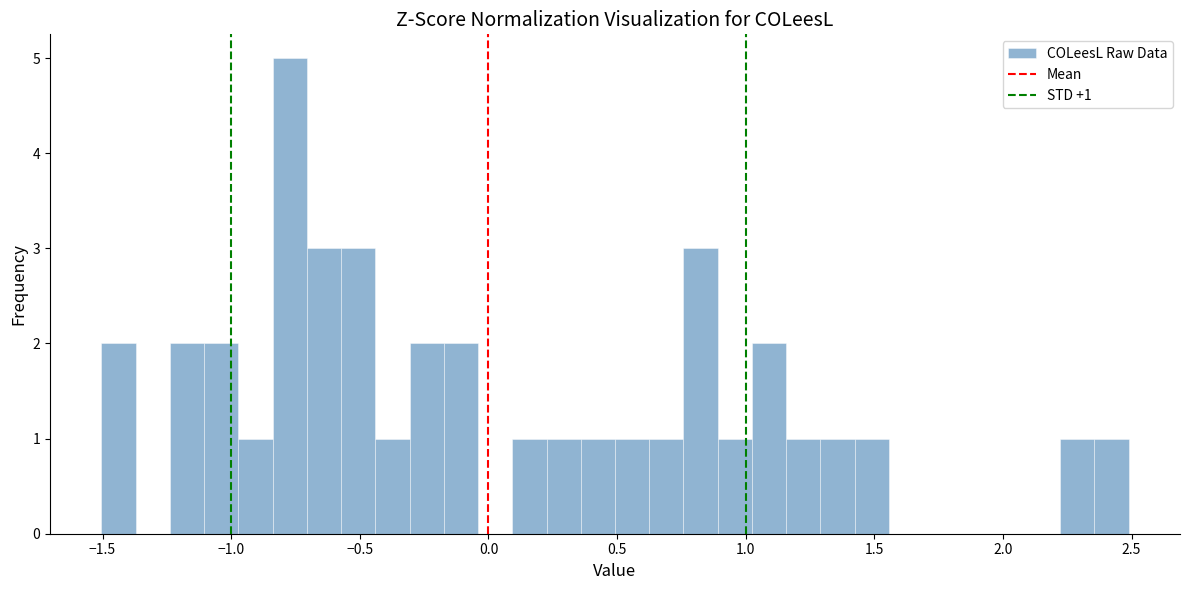

Around what value on the x-axis is the tallest bar? Give the approximate position of its centre, as read against the axis.

-0.75